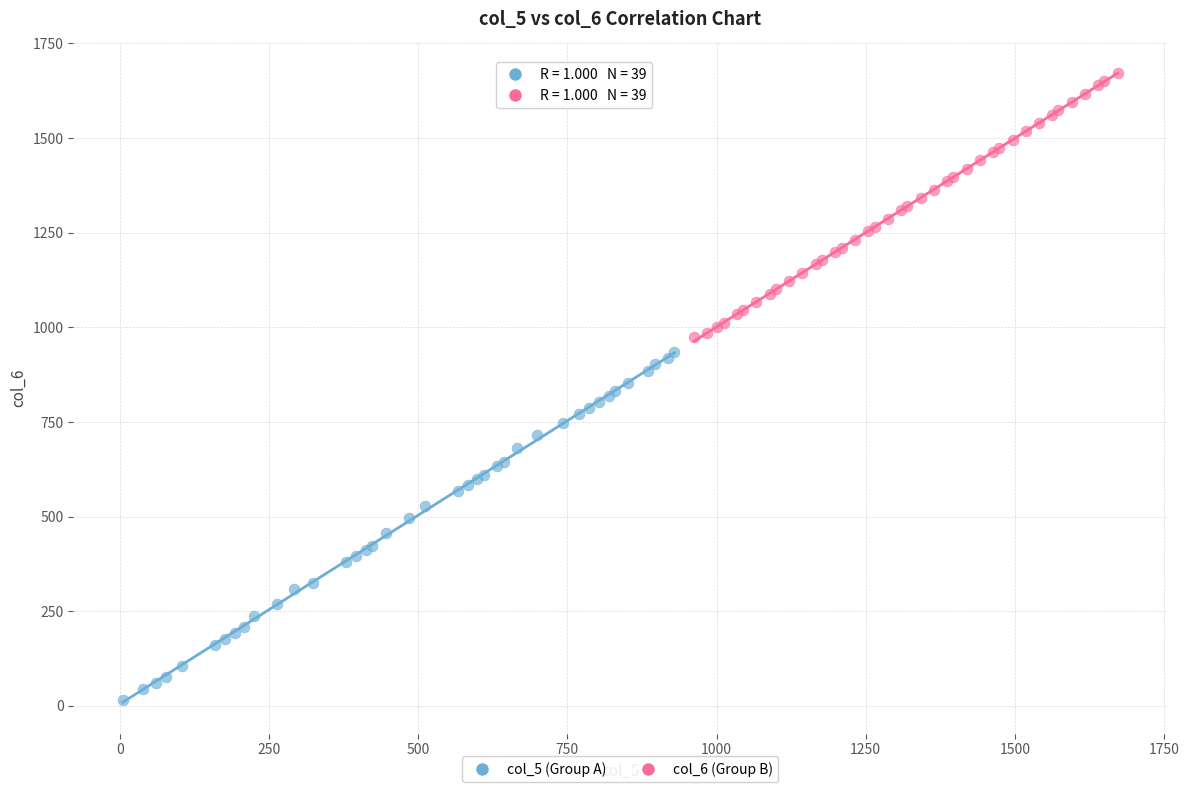

Which series has the largest Y range (max minus min)?

col_5 (Group A)